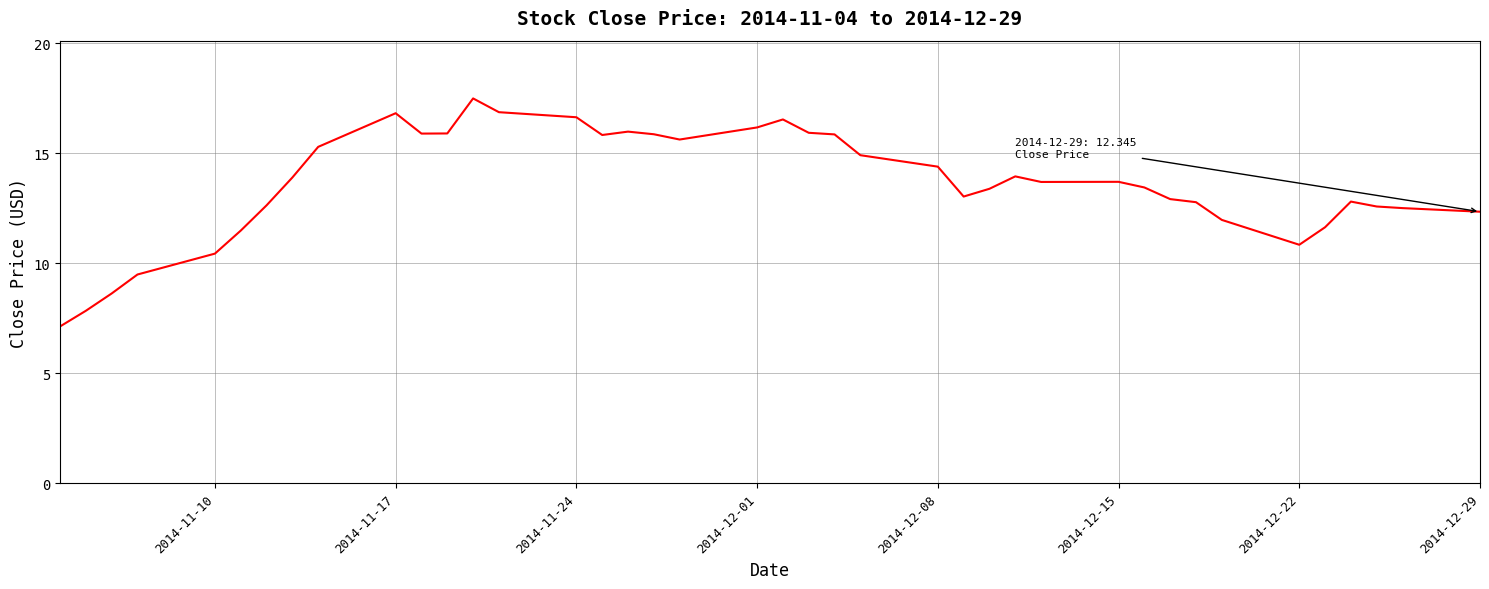

What is the minimum value shown in the chart?

7.1